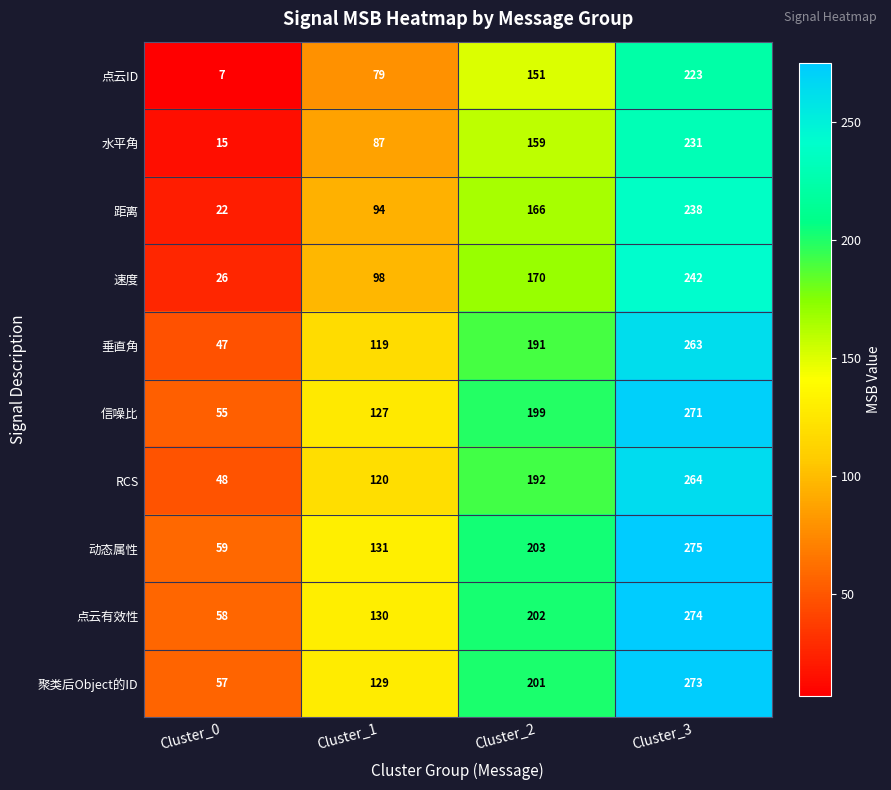

Read the 信噪比 value at Cluster_0.

55